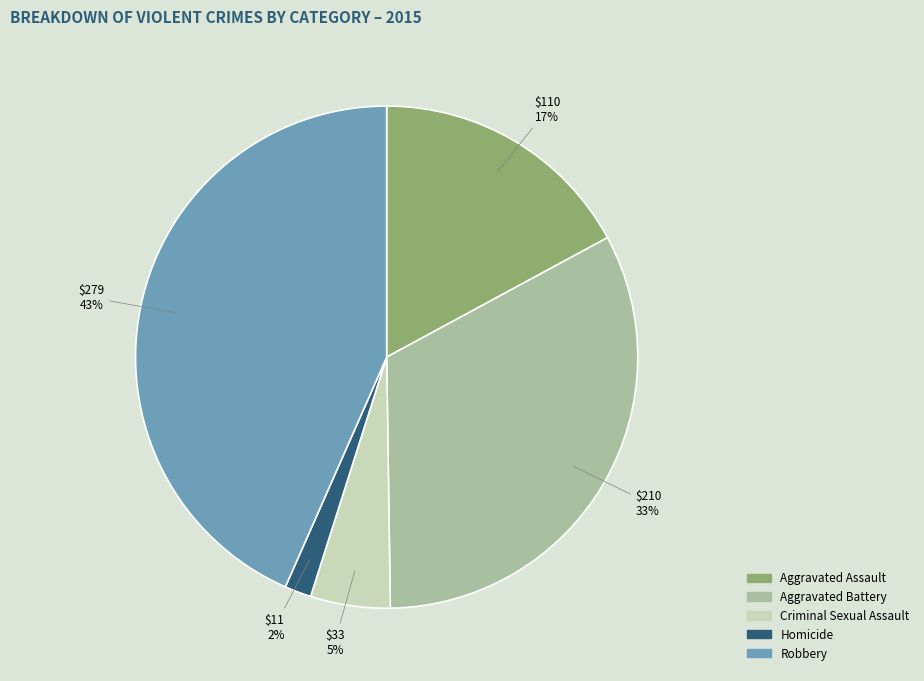

How many slices are in this pie chart?

5